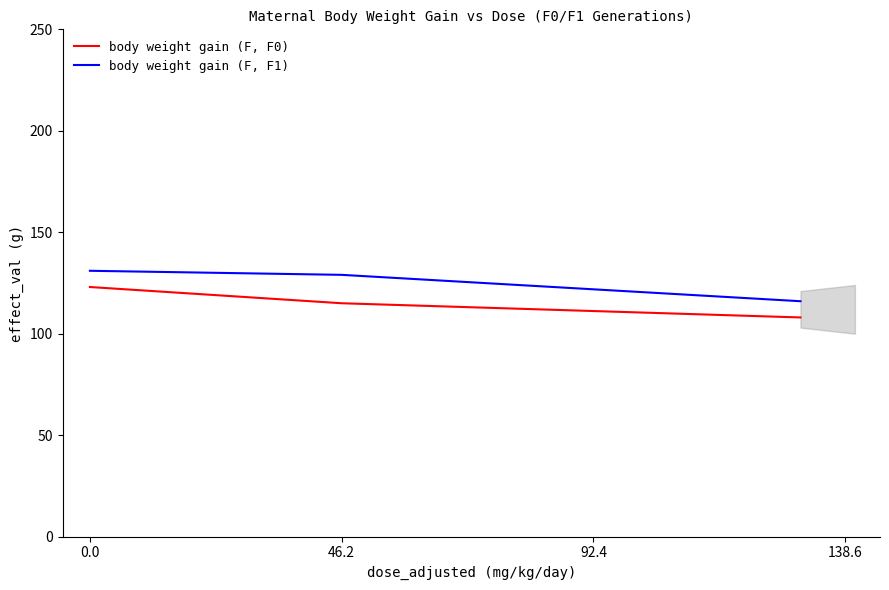

List the series in order of their overall mean, highest first.

body weight gain (F, F1), body weight gain (F, F0)